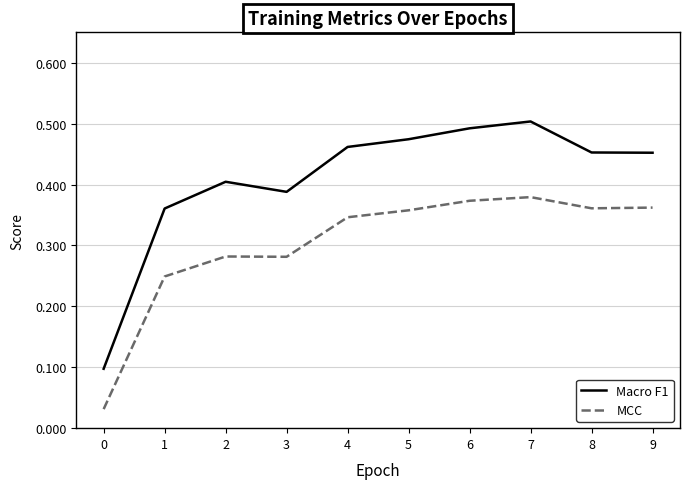

True or false: Macro F1 has more than 1 points higher than both neighbors.

True